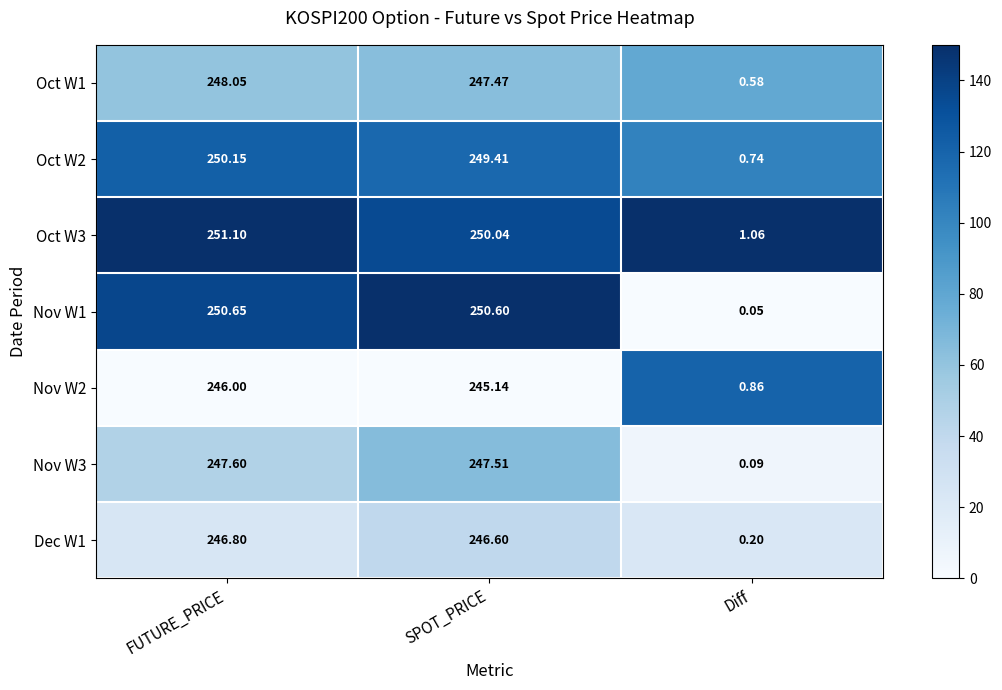

How many data points in Oct W1 are above 247?

2